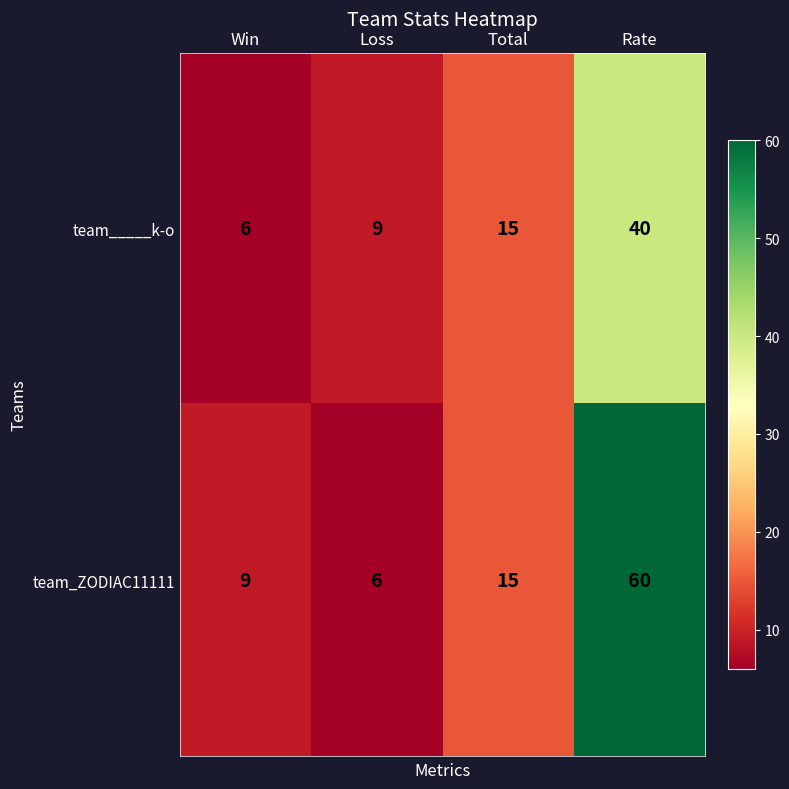

What is the difference between the second highest and minimum values in the team_____k-o series?

9